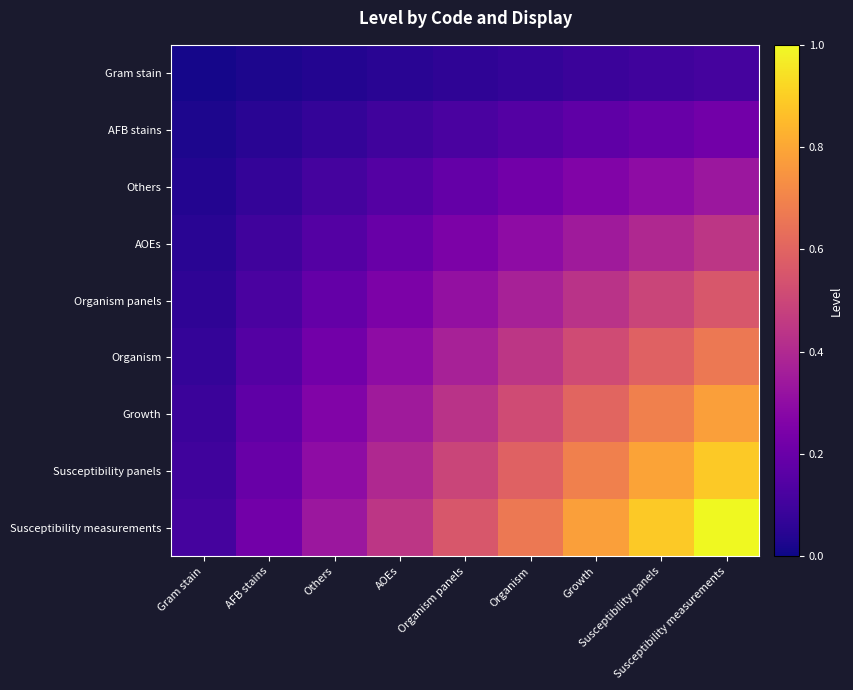

At Organism, list the series in order from largest to smallest.

Susceptibility measurements, Susceptibility panels, Growth, Organism, Organism panels, AOEs, Others, AFB stains, Gram stain